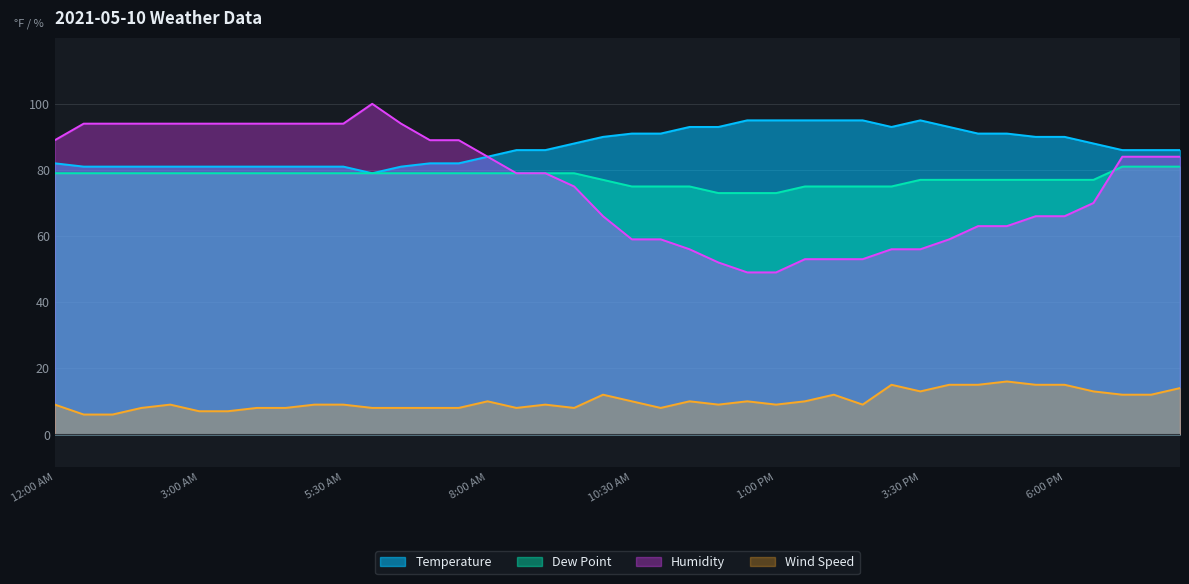

What is the highest value of the Humidity series?

100